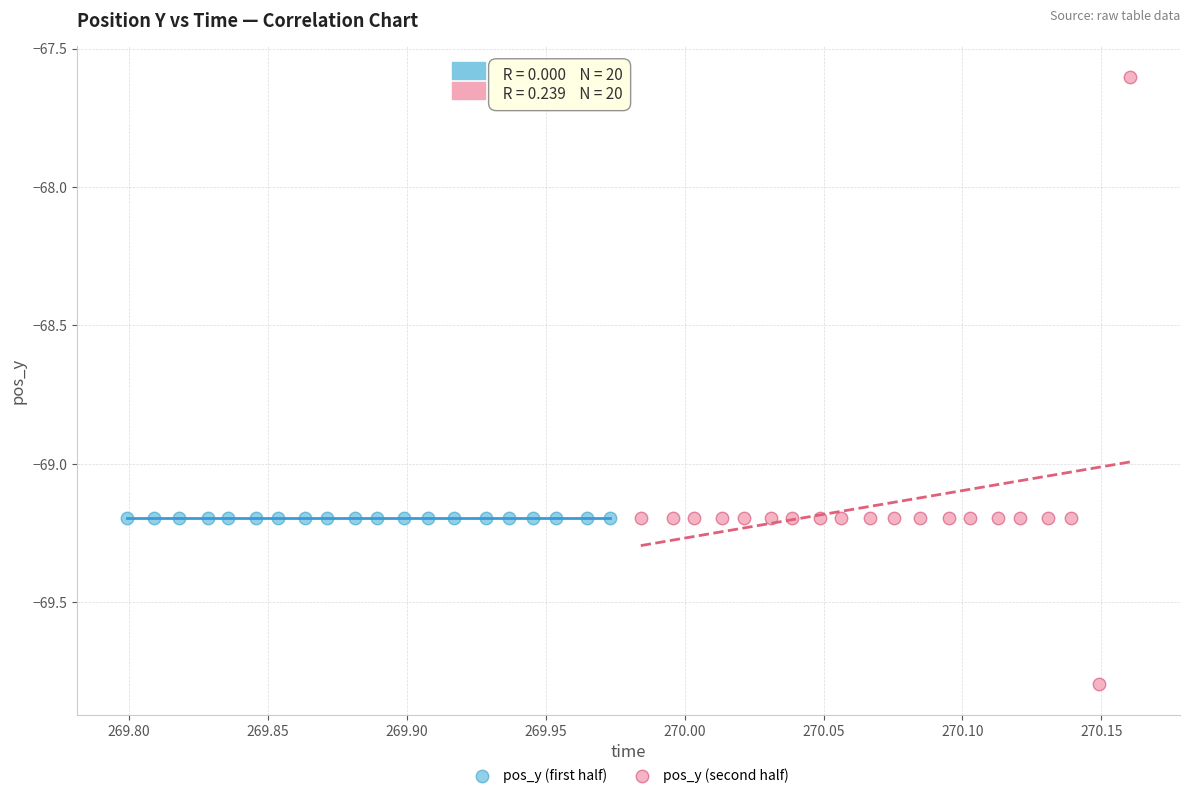

Which series reaches the maximum Y coordinate?

pos_y (second half)